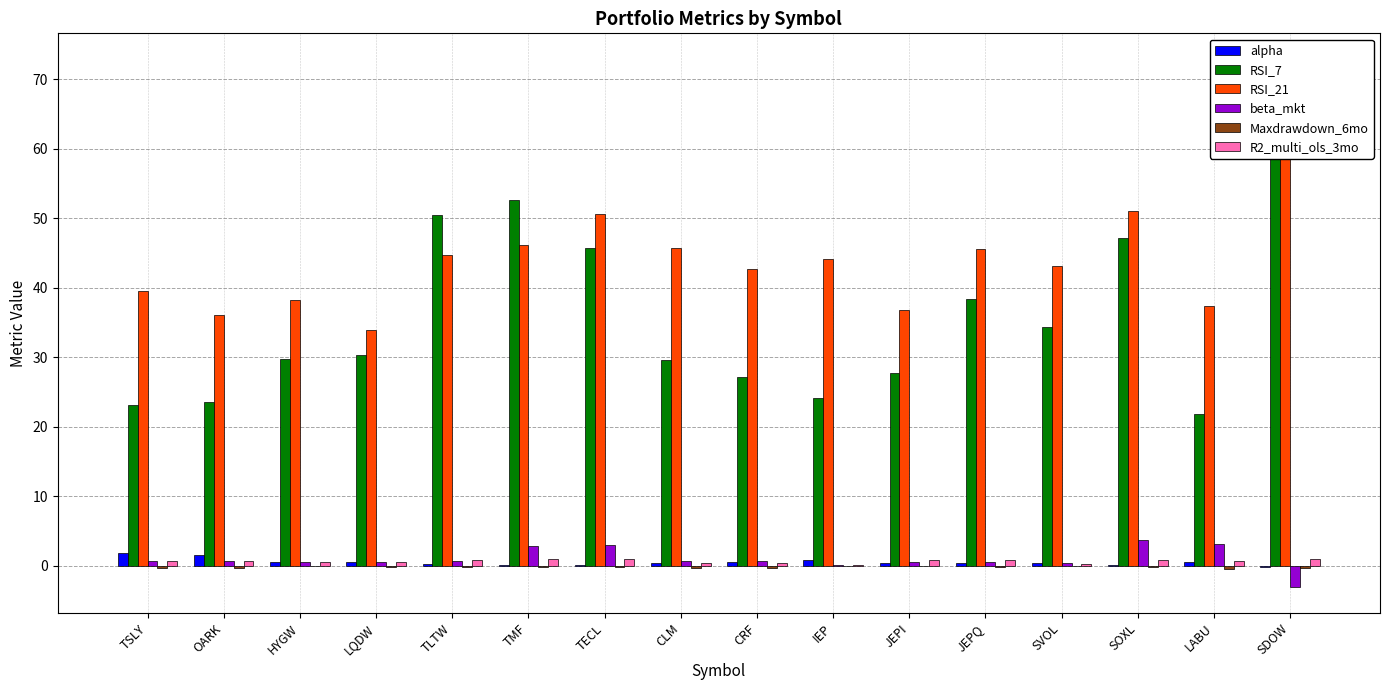

How many values in the alpha series are below 0?

1